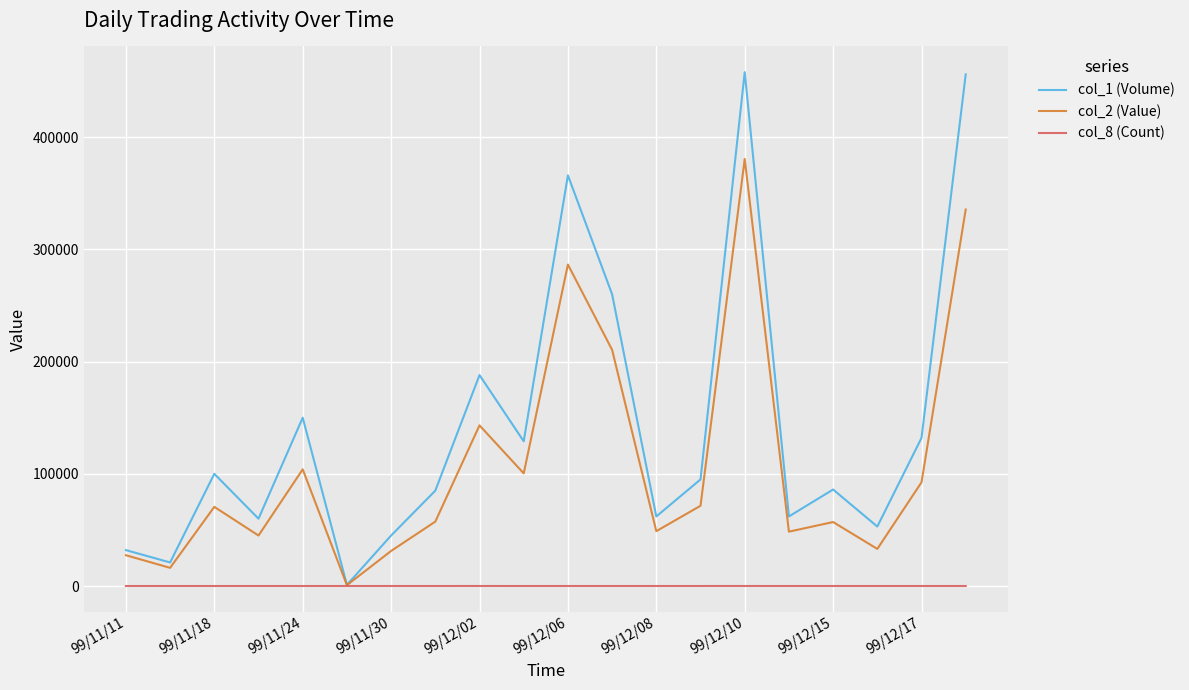

True or false: col_8 (Count) has more than 1 points higher than both neighbors.

True